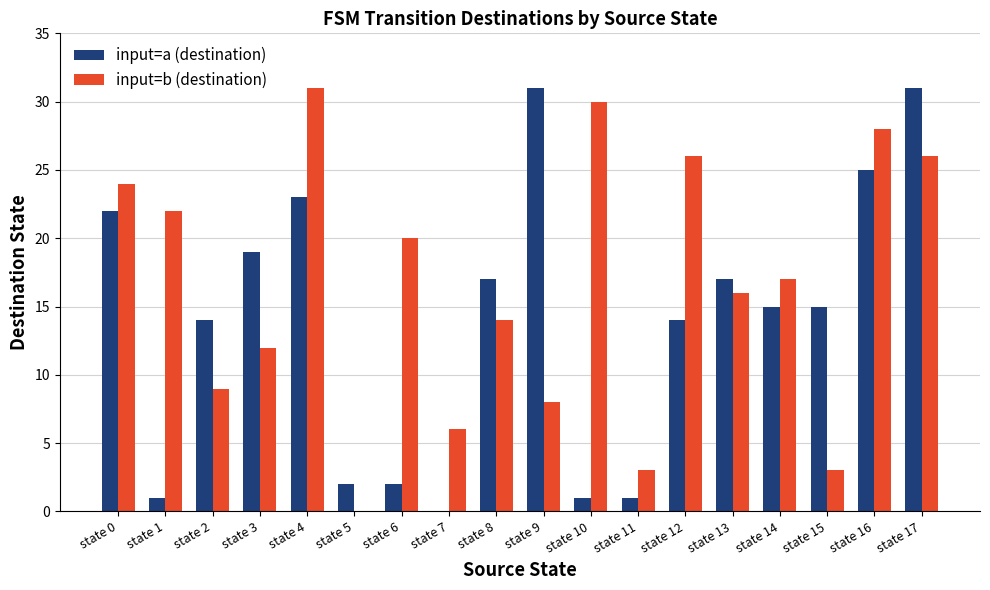

At which category is the sum across all series the highest?

state 17